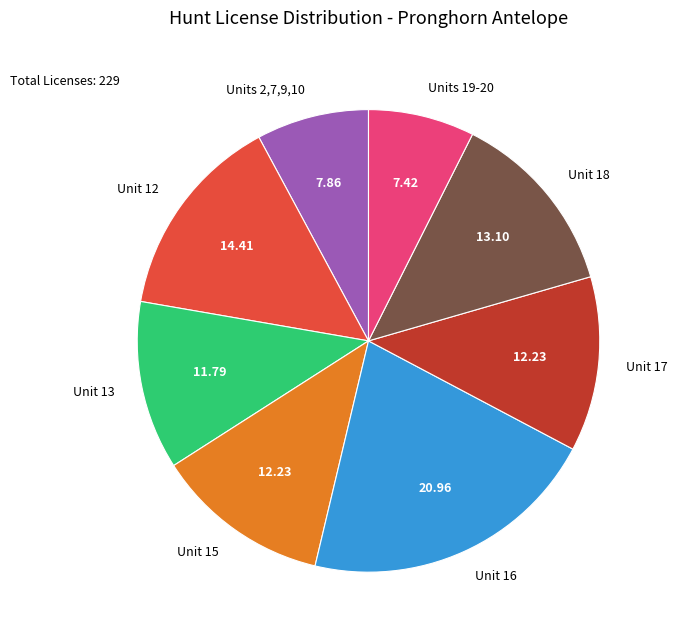

How many segments does this pie chart have?

8